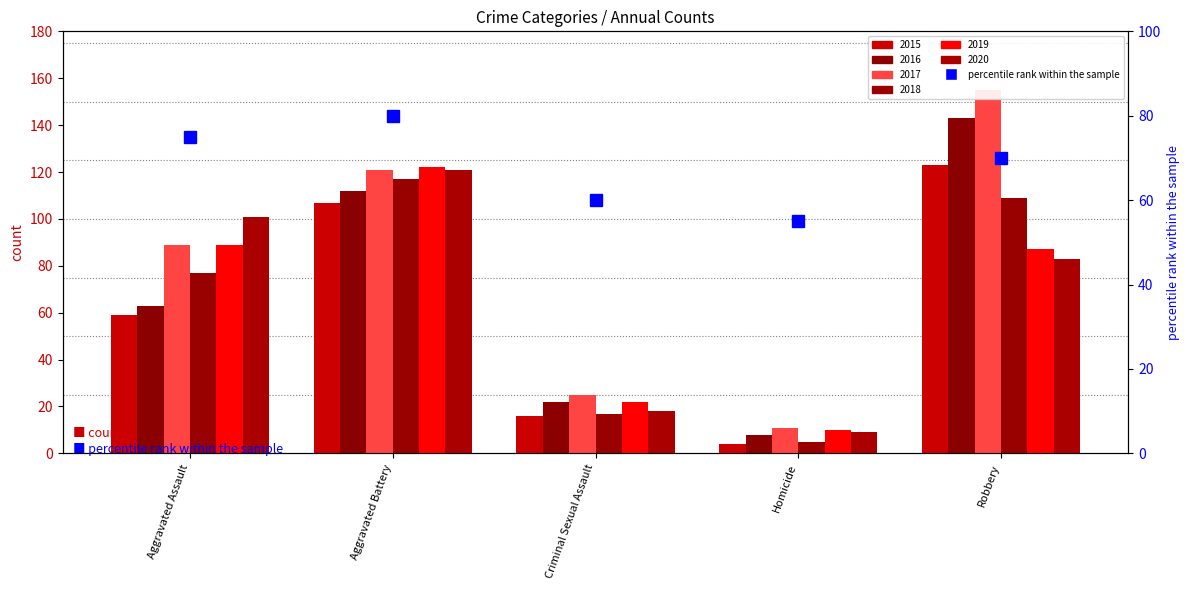

True or false: the data shows 33 at Criminal Sexual Assault.

False